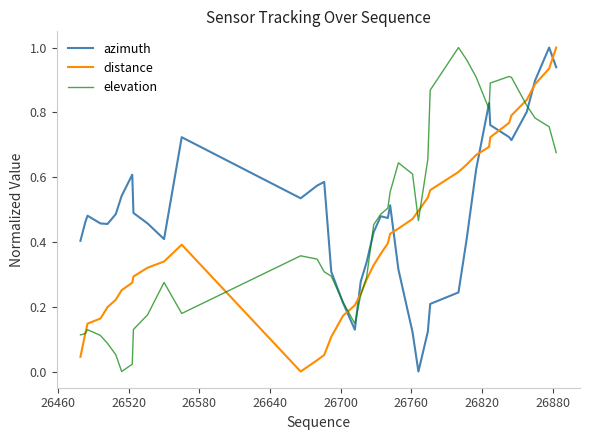

How many intersections are there between azimuth and distance?

7